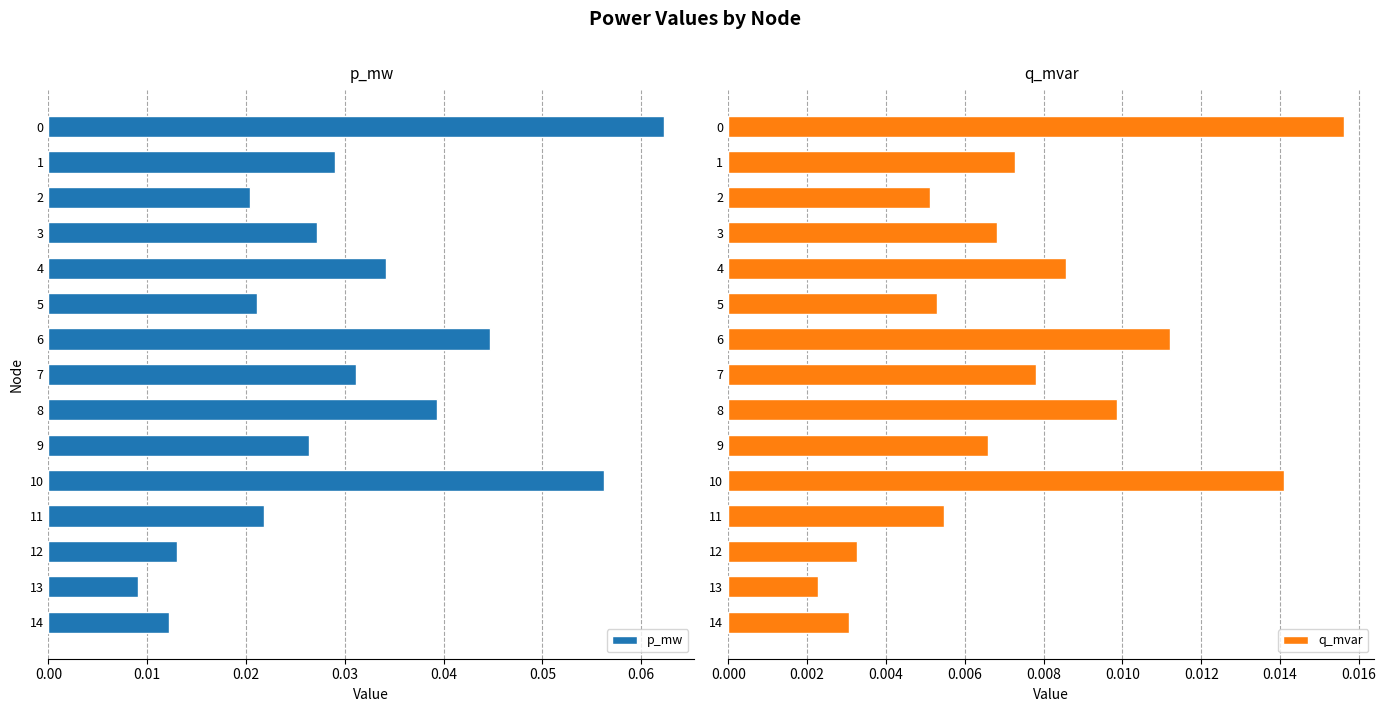

List the series in order of their overall mean, highest first.

p_mw, q_mvar